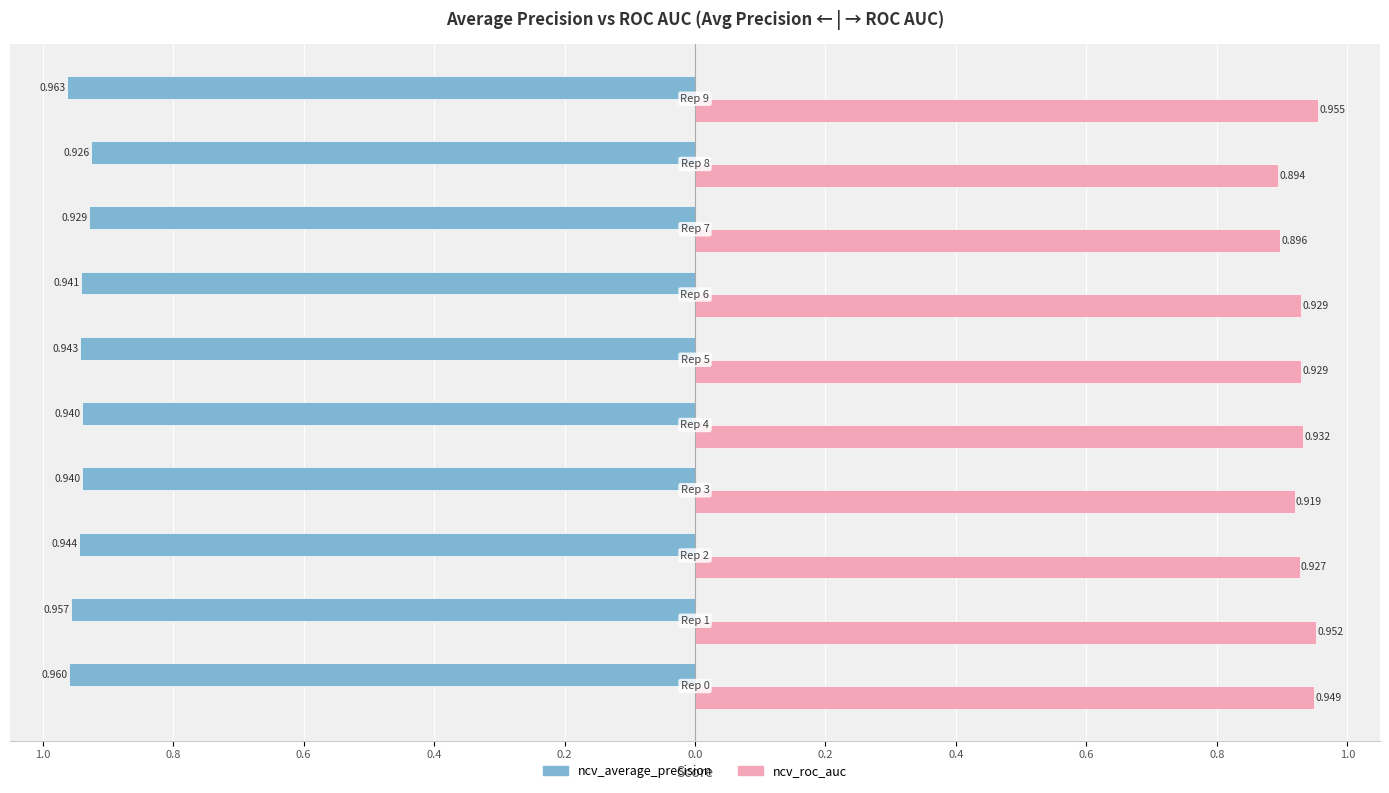

What are all the series names shown in the legend?

ncv_average_precision, ncv_roc_auc